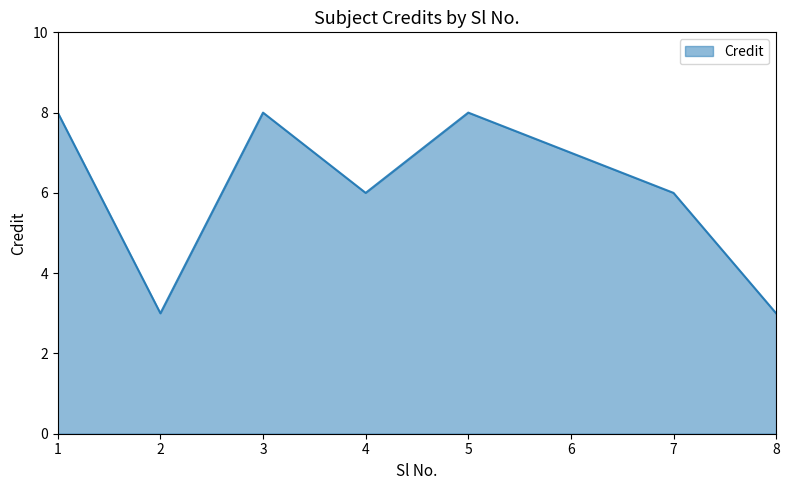

How many distinct data groups are displayed?

1